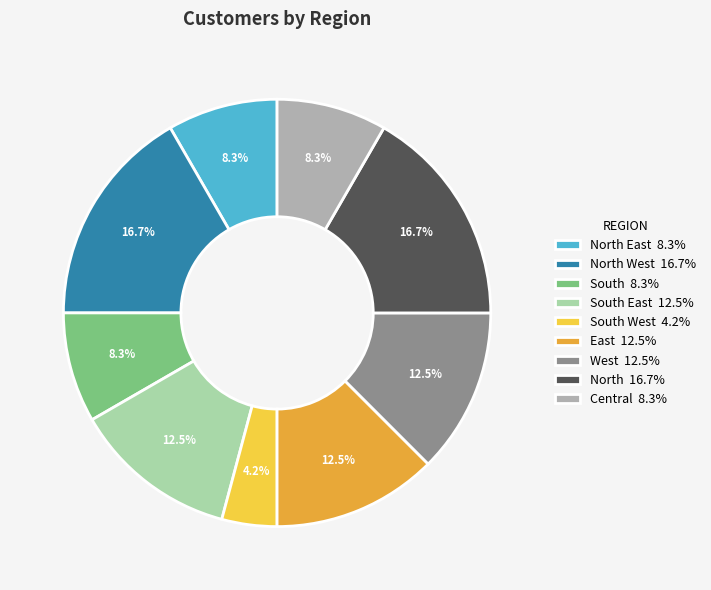

Is there a majority slice in this chart?

No